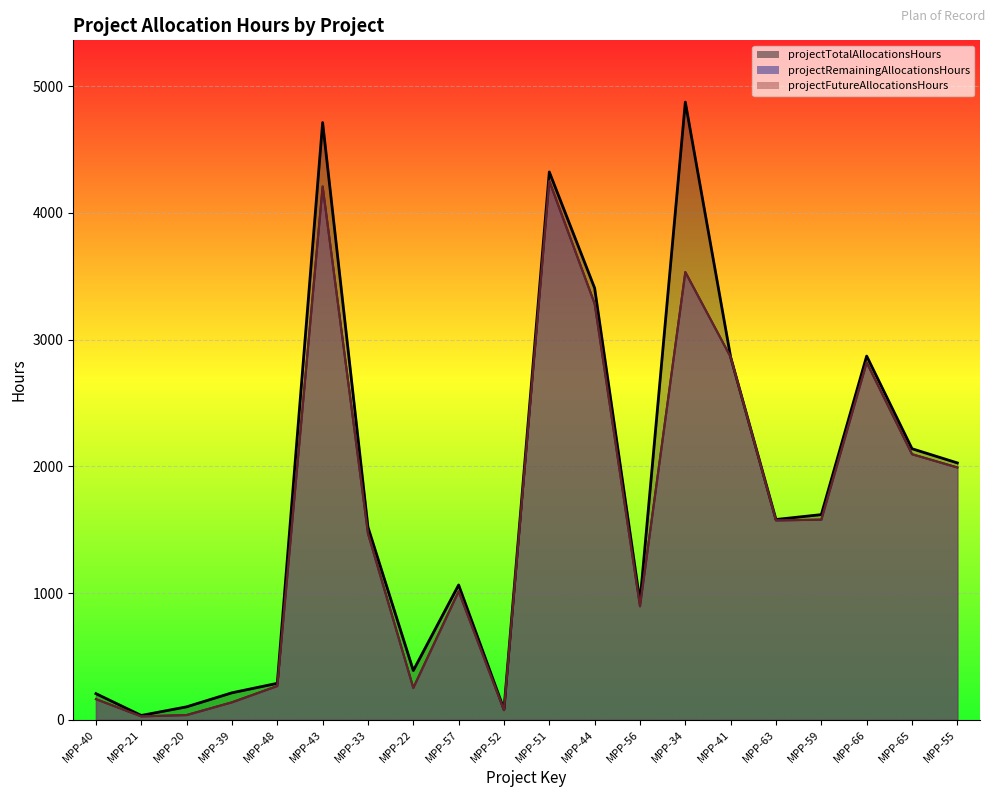

What is the difference between the maximum and minimum values in the projectTotalAllocationsHours series?

4840.0